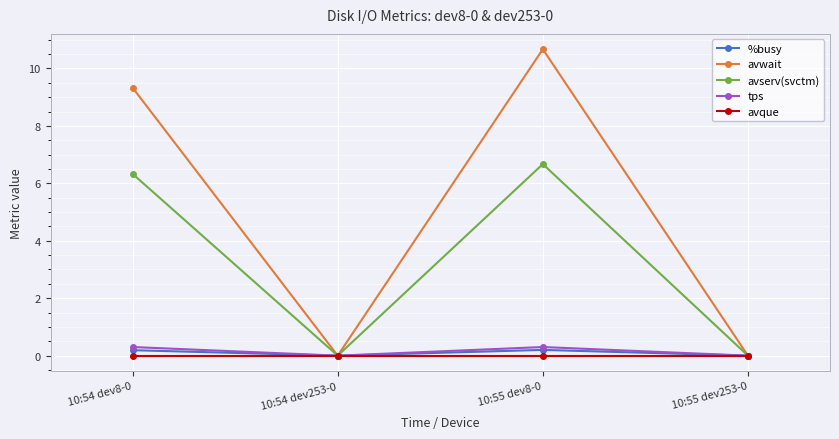

List the series in order of their peak value, lowest first.

avque, %busy, tps, avserv(svctm), avwait